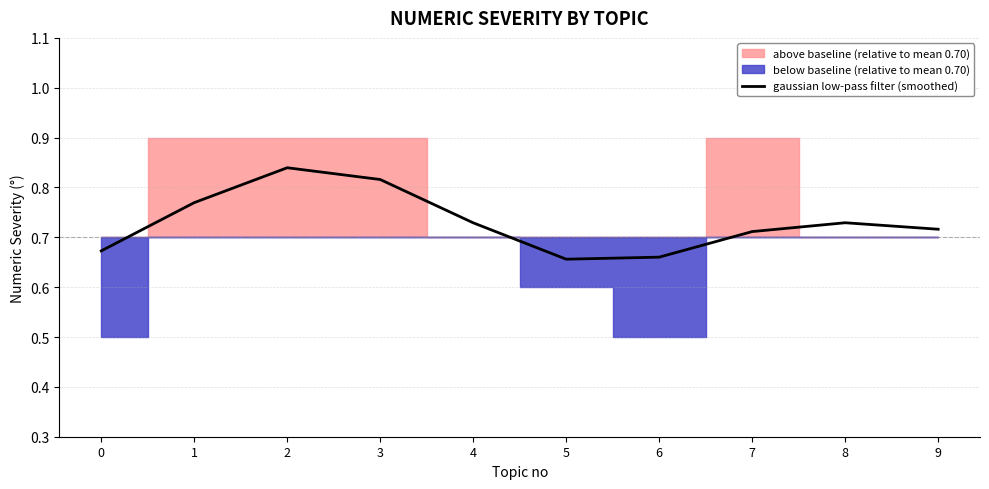

Which label corresponds to the smallest value in the chart?

5